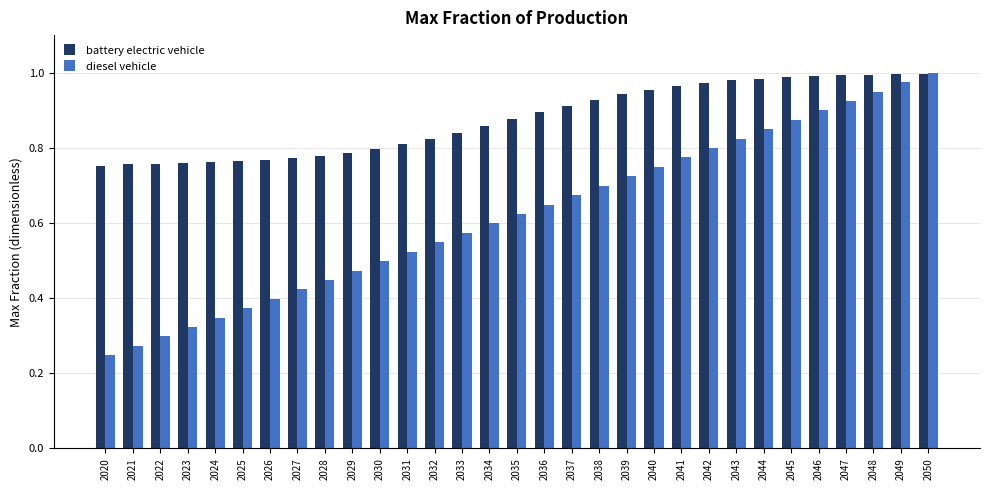

List the labels in order of diesel vehicle value, largest first.

2050, 2049, 2048, 2047, 2046, 2045, 2044, 2043, 2042, 2041, 2040, 2039, 2038, 2037, 2036, 2035, 2034, 2033, 2032, 2031, 2030, 2029, 2028, 2027, 2026, 2025, 2024, 2023, 2022, 2021, 2020